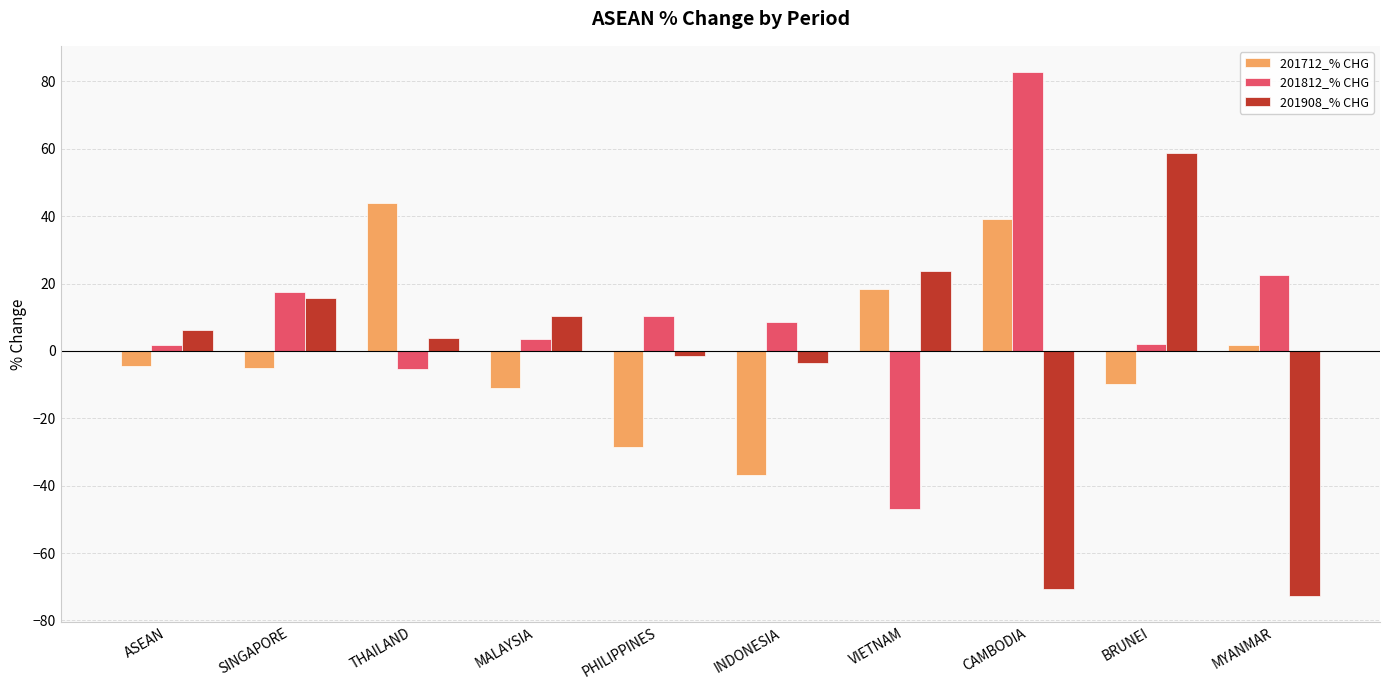

True or false: 201812_% CHG has a value of 22.4 at MYANMAR.

True